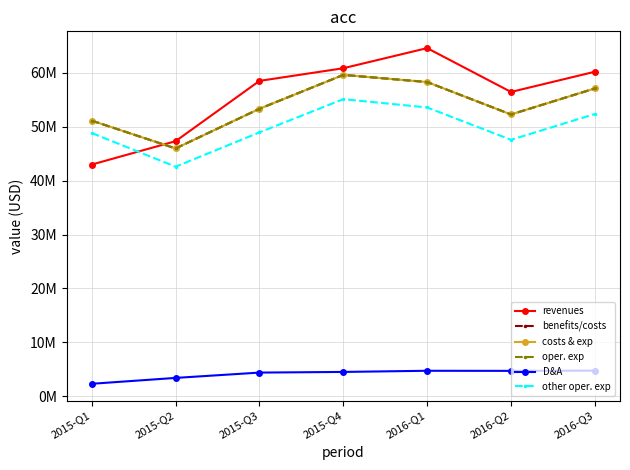

At which category does oper. exp reach its first local valley?

2015-Q2